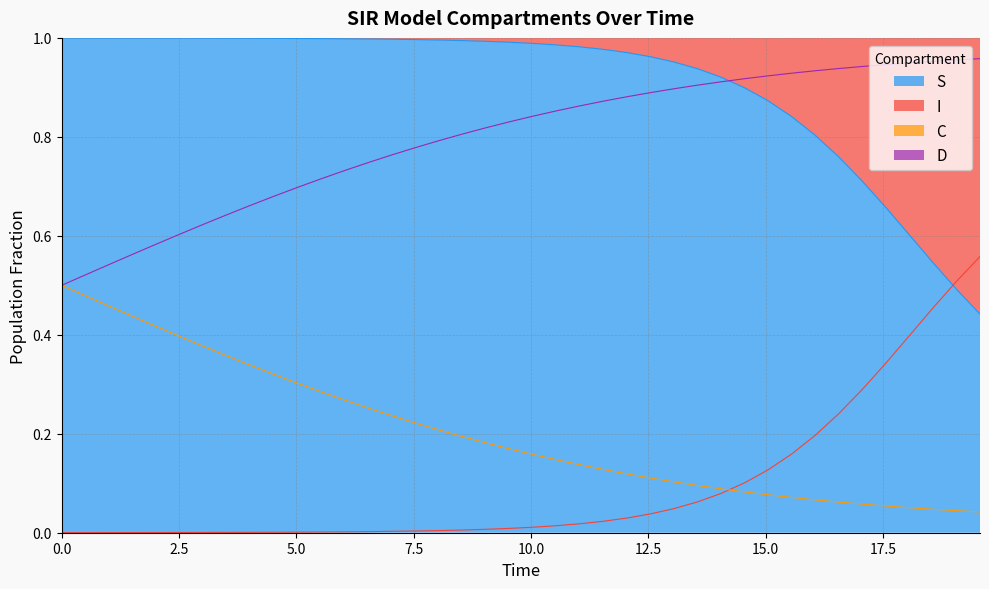

At how many categories does at least one series exceed 0?

40